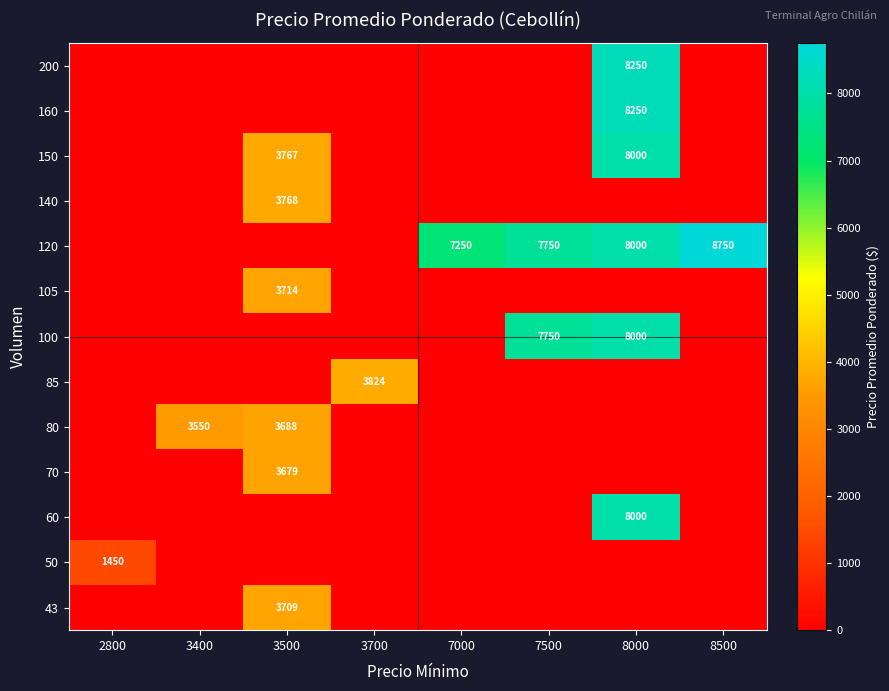

The value of 50 at 2800 is 768. True or false?

False